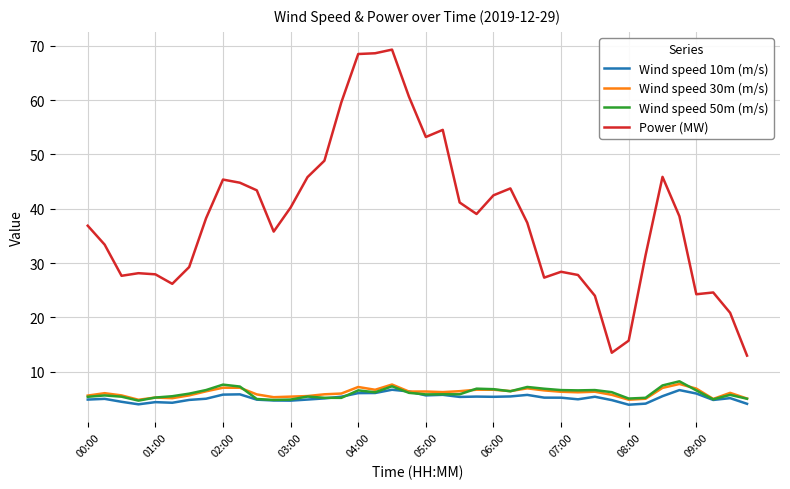

True or false: Power (MW) has more than 0 interior local peaks.

True